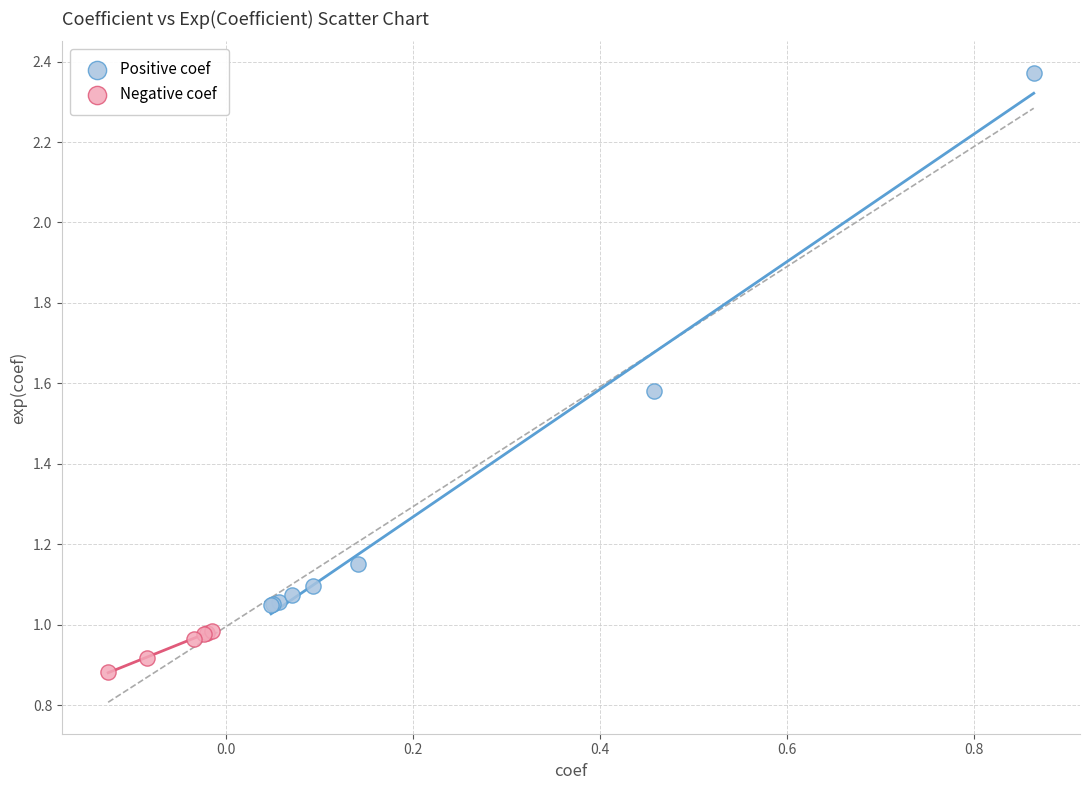

What are all the series names shown in the legend?

Positive coef, Negative coef